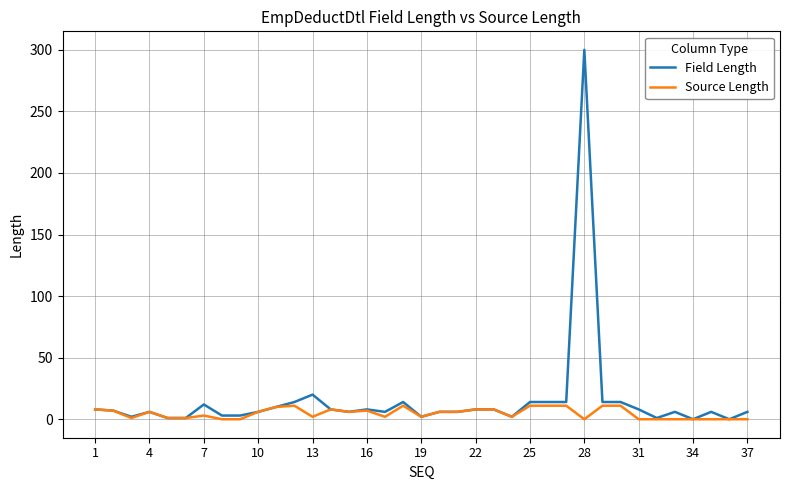

Which series has the largest range (max minus min)?

Field Length